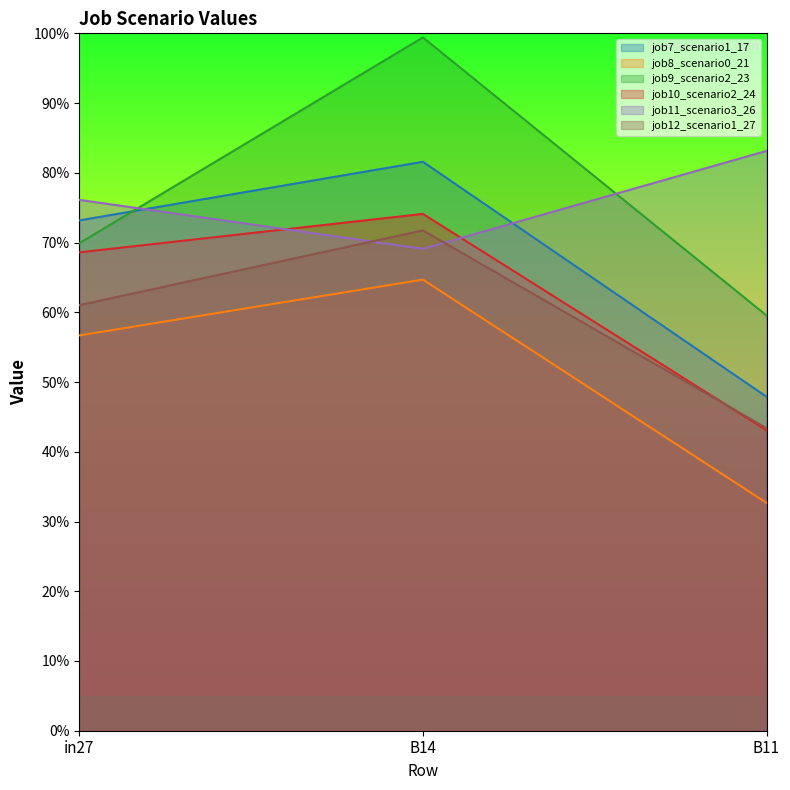

How many job10_scenario2_24 values are between 0 and 1?

3